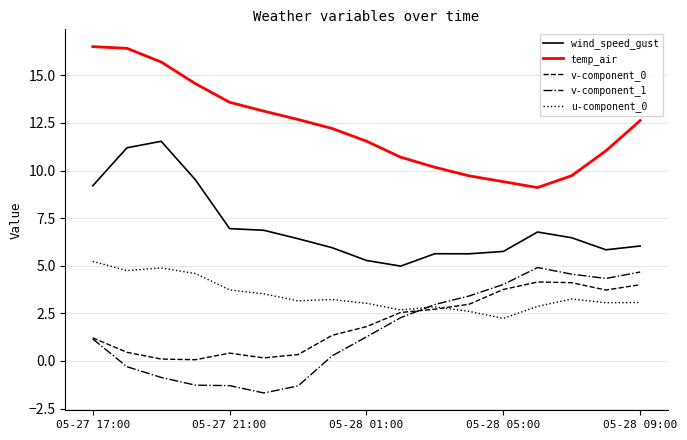

Rank the series by their maximum value, from lowest to highest.

v-component_0, v-component_1, u-component_0, wind_speed_gust, temp_air